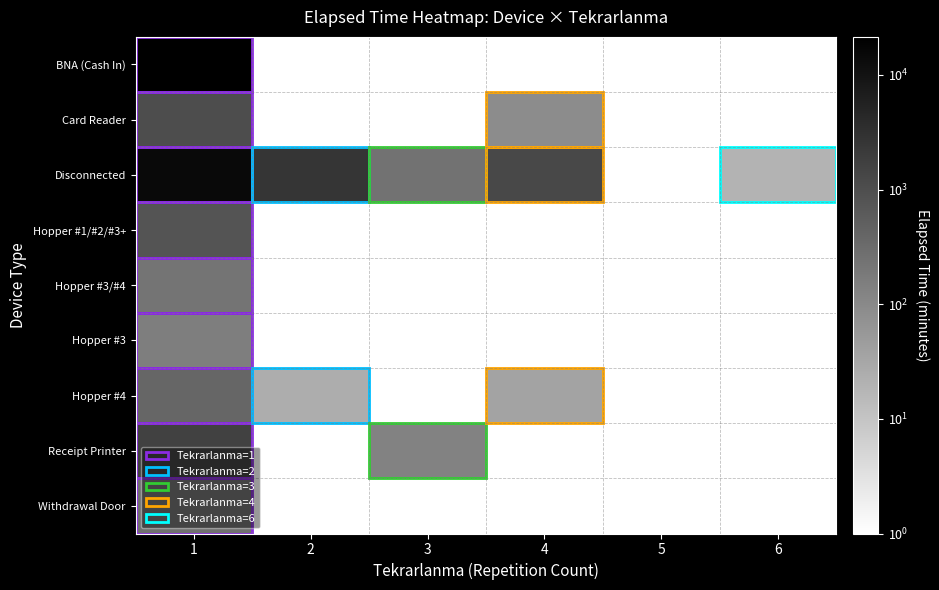

Reading left to right, what are all the values shown in this chart?

BNA (Cash In): 1=21470.0	2=0.1	3=0.1	4=0.1	5=0.1	6=0.1
Card Reader: 1=1060.0	2=0.1	3=0.1	4=90.0	5=0.1	6=0.1
Disconnected: 1=14160.0	2=2679.0	3=235.0	4=1255.0	5=0.1	6=20.0
Hopper #1/#2/#3+: 1=790.0	2=0.1	3=0.1	4=0.1	5=0.1	6=0.1
Hopper #3/#4: 1=230.0	2=0.1	3=0.1	4=0.1	5=0.1	6=0.1
Hopper #3: 1=155.0	2=0.1	3=0.1	4=0.1	5=0.1	6=0.1
Hopper #4: 1=390.0	2=25.0	3=0.1	4=35.0	5=0.1	6=0.1
Receipt Printer: 1=1580.0	2=0.1	3=135.0	4=0.1	5=0.1	6=0.1
Withdrawal Door: 1=255.0	2=0.1	3=0.1	4=0.1	5=0.1	6=0.1